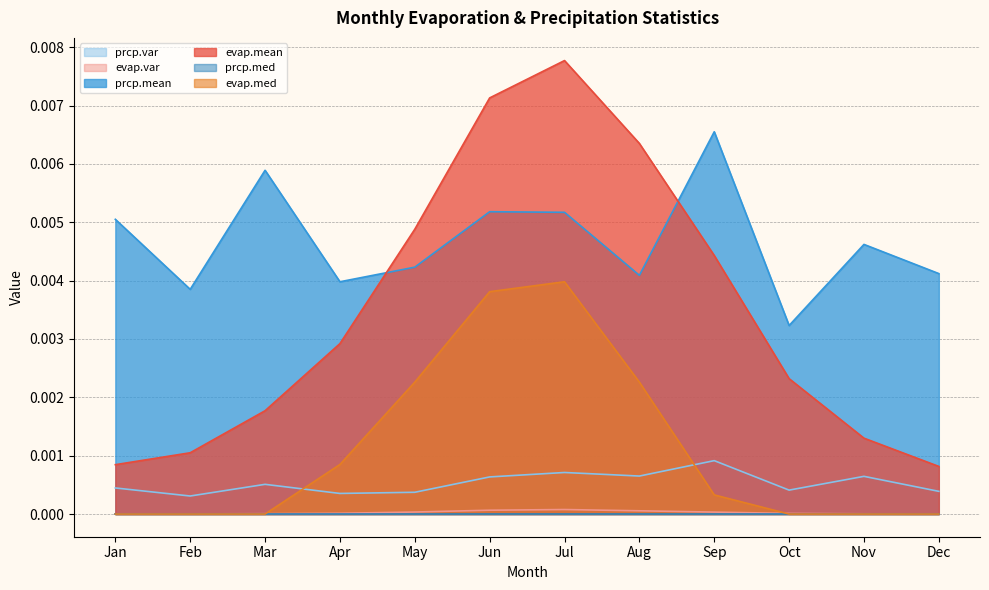

Does the chart have visible grid lines?

Yes